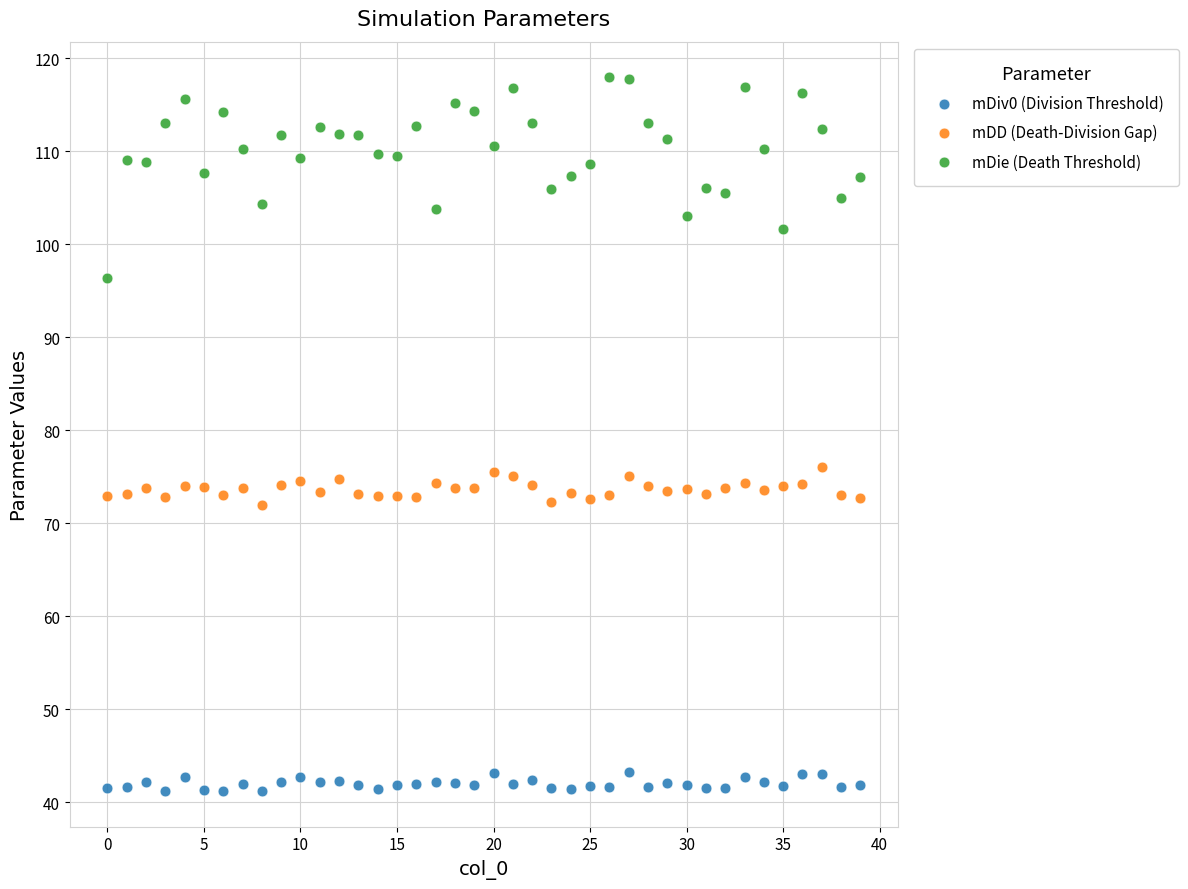

Which series contains the lowest Y value?

mDiv0 (Division Threshold)